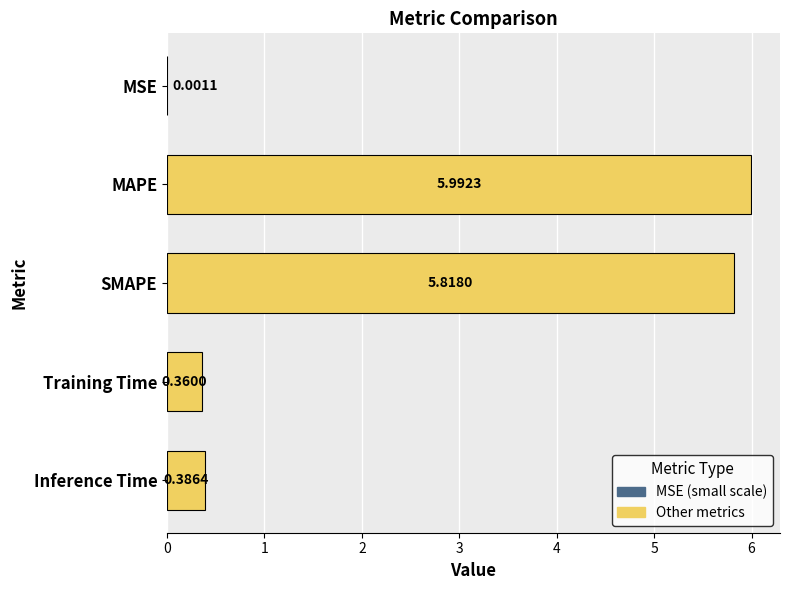

Between MSE and Training Time, which is larger?

Training Time